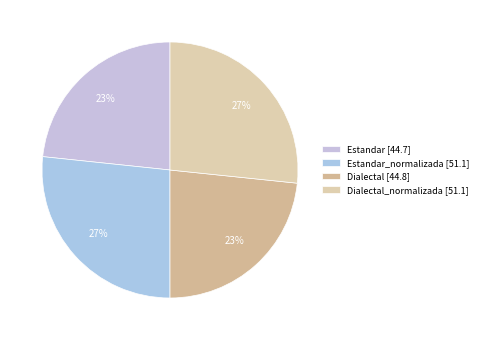

How many slices are in this pie chart?

4